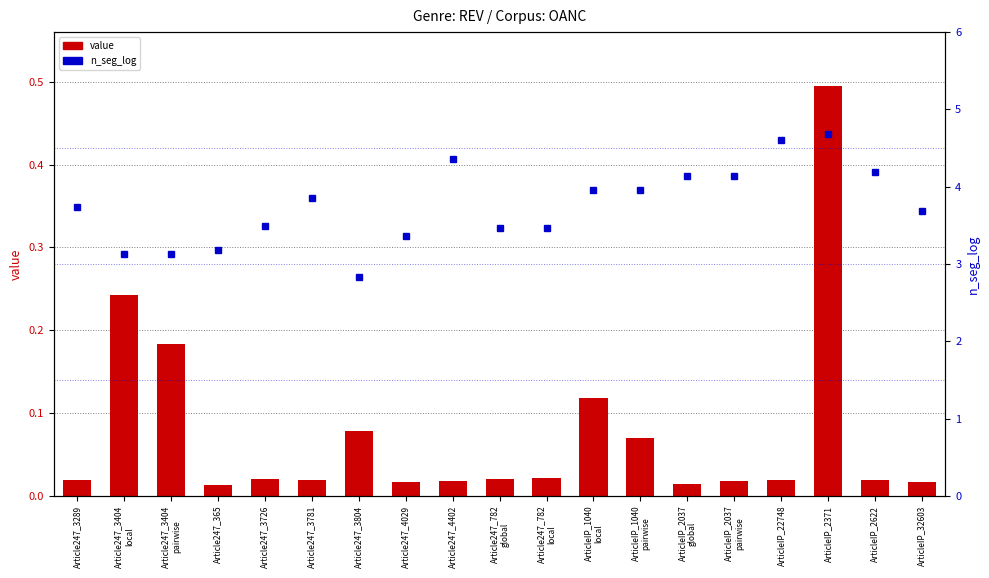

Reading left to right, list all the values displayed in this chart.

value: 0.0	0.2	0.2	0.0	0.0	0.0	0.1	0.0	0.0	0.0	0.0	0.1	0.1	0.0	0.0	0.0	0.5	0.0	0.0
n_seg_log: 3.7	3.1	3.1	3.2	3.5	3.9	2.8	3.4	4.4	3.5	3.5	4.0	4.0	4.1	4.1	4.6	4.7	4.2	3.7